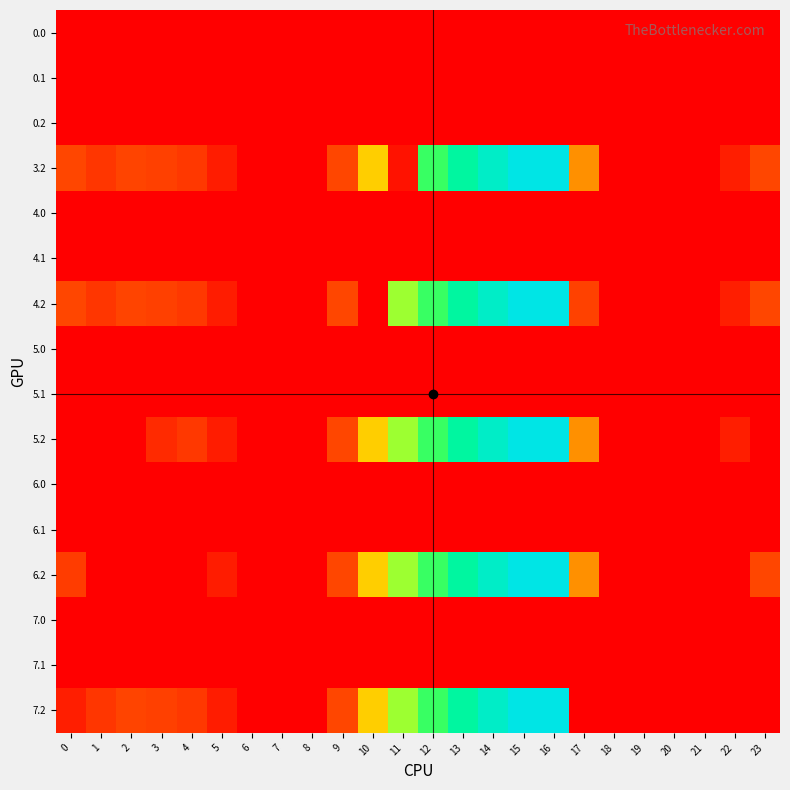

Count the number of data series in this chart.

16